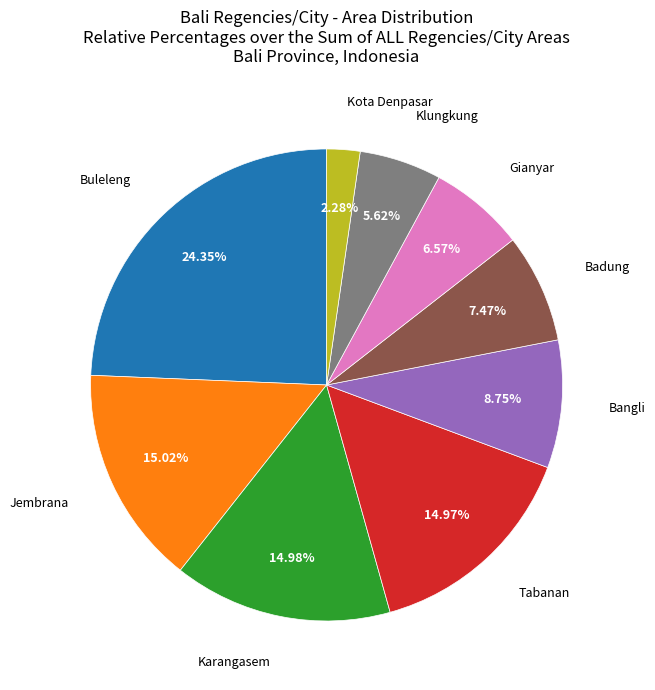

To the nearest percent, what is the difference between the largest and smallest slice percentages?

22%